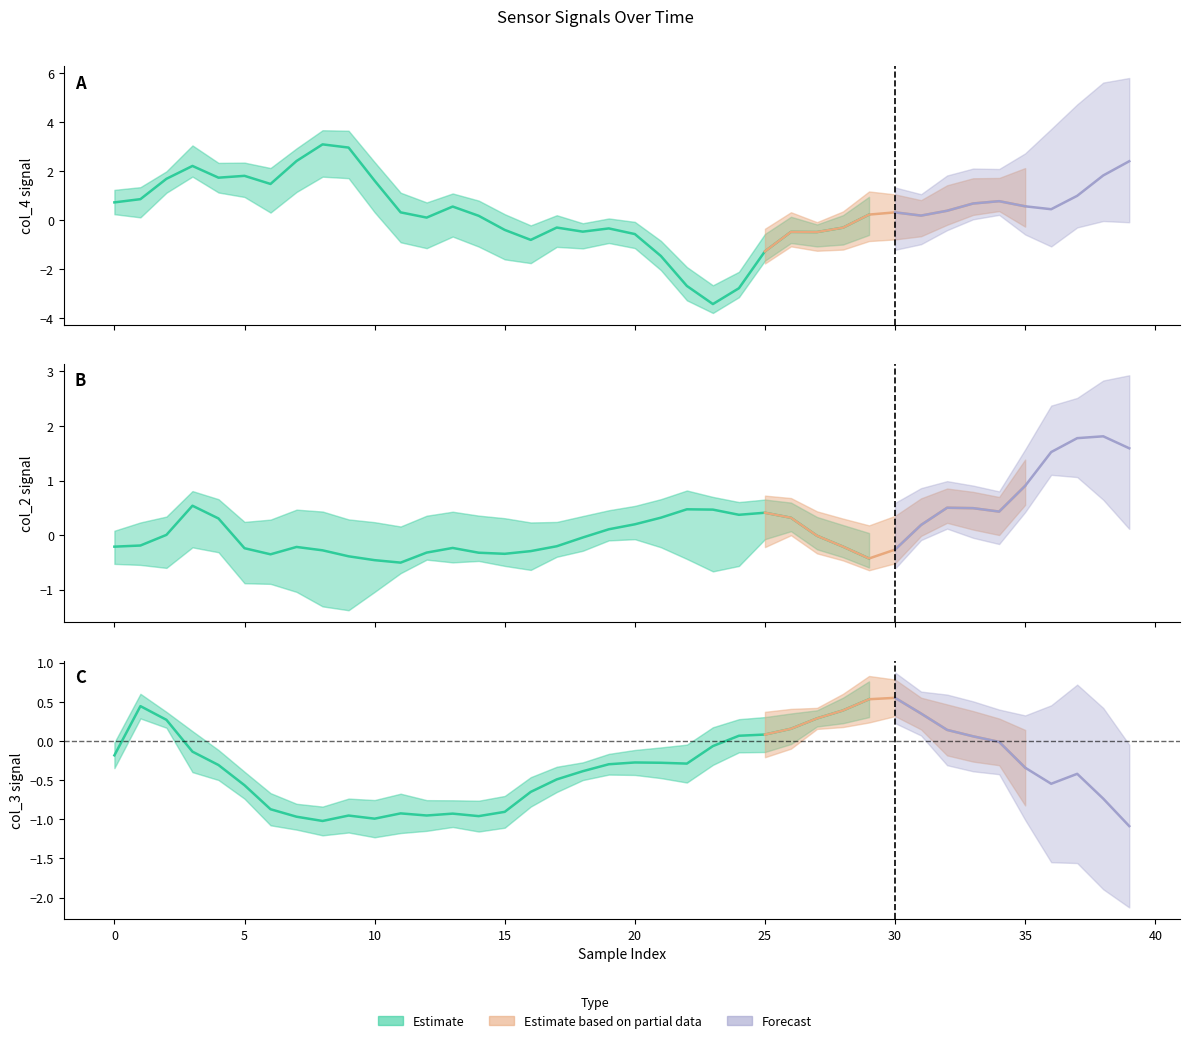

At which category does col_2 reach its first local peak?

3